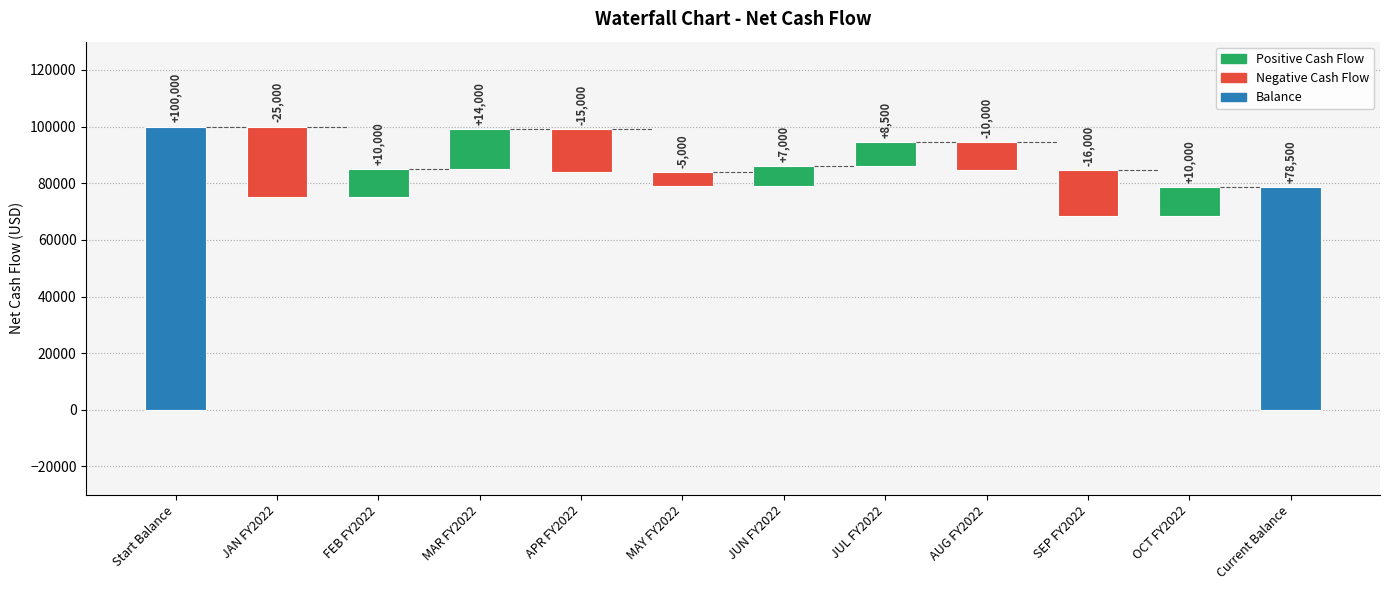

Rank the categories by value from highest to lowest.

Start Balance, Current Balance, MAR FY2022, FEB FY2022, OCT FY2022, JUL FY2022, JUN FY2022, MAY FY2022, AUG FY2022, APR FY2022, SEP FY2022, JAN FY2022